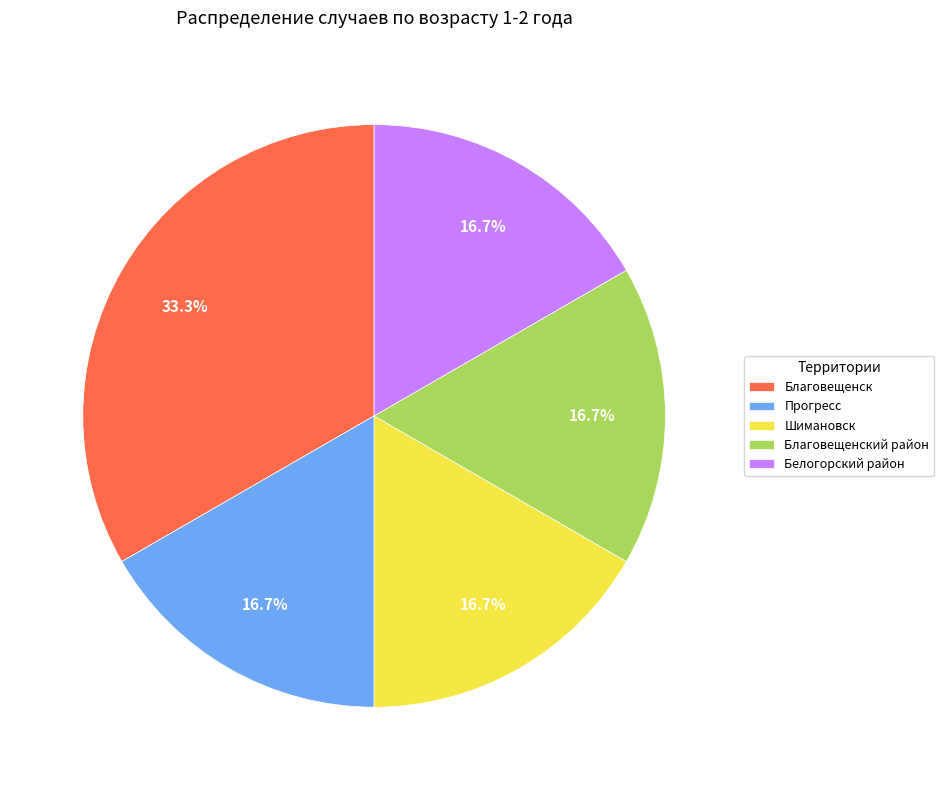

Approximately how many times larger is the value at Прогресс compared to Благовещенск?

0.5